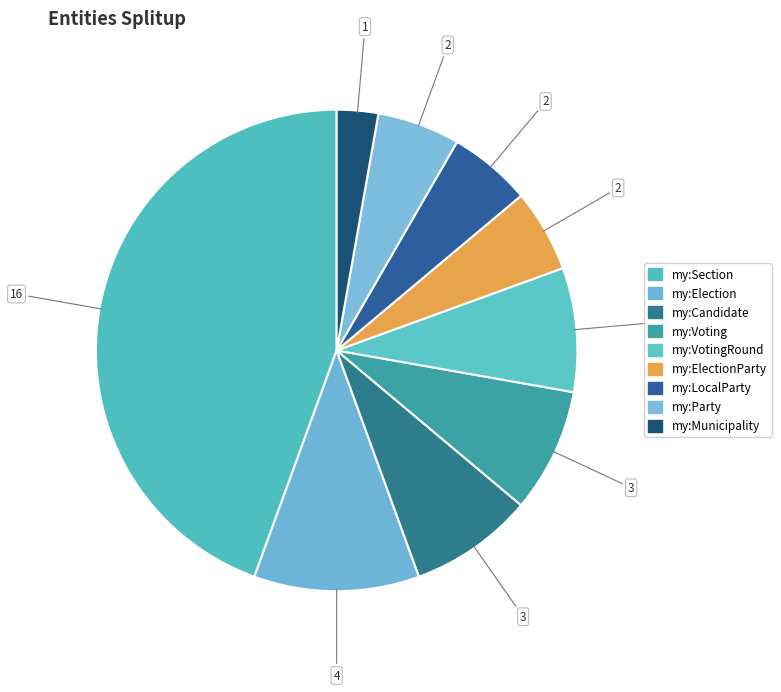

To the nearest percent, what is the difference between the my:Voting and my:Section slice percentages?

36%